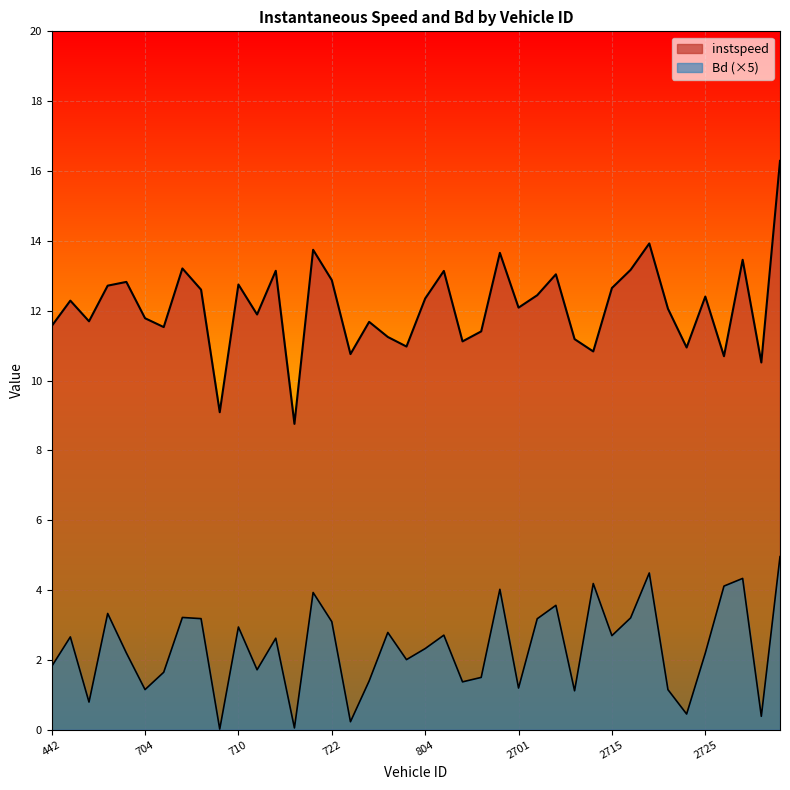

What is the label of the 5th point from the left?

702.0